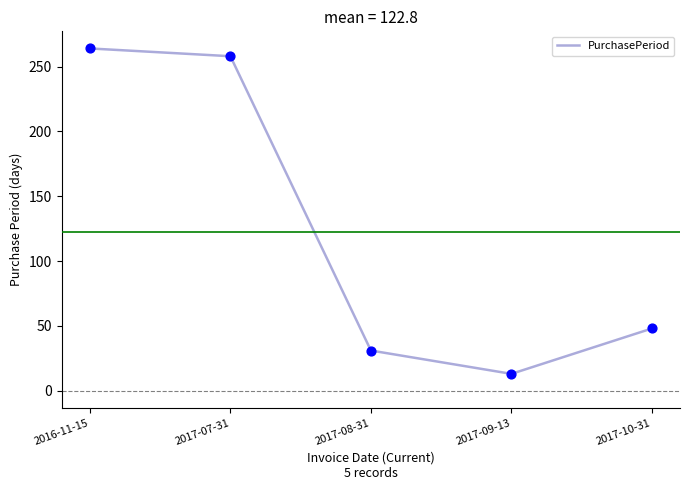

What is the change in value from 2016-11-15 to 2017-07-31?

-6